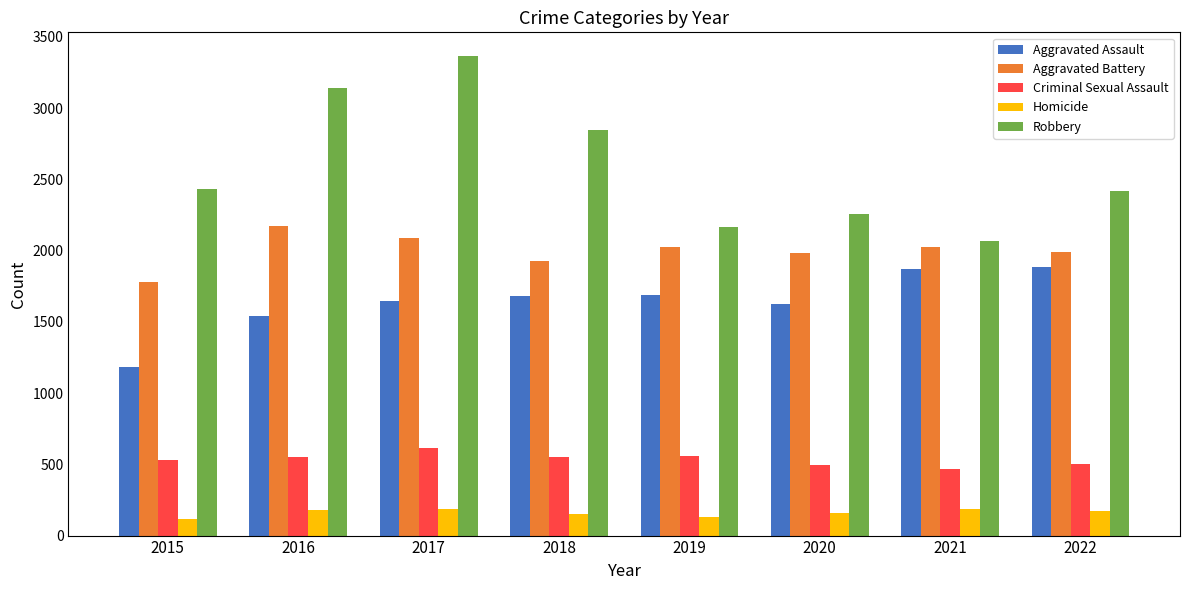

The value of Criminal Sexual Assault at 2016 is 550. True or false?

True